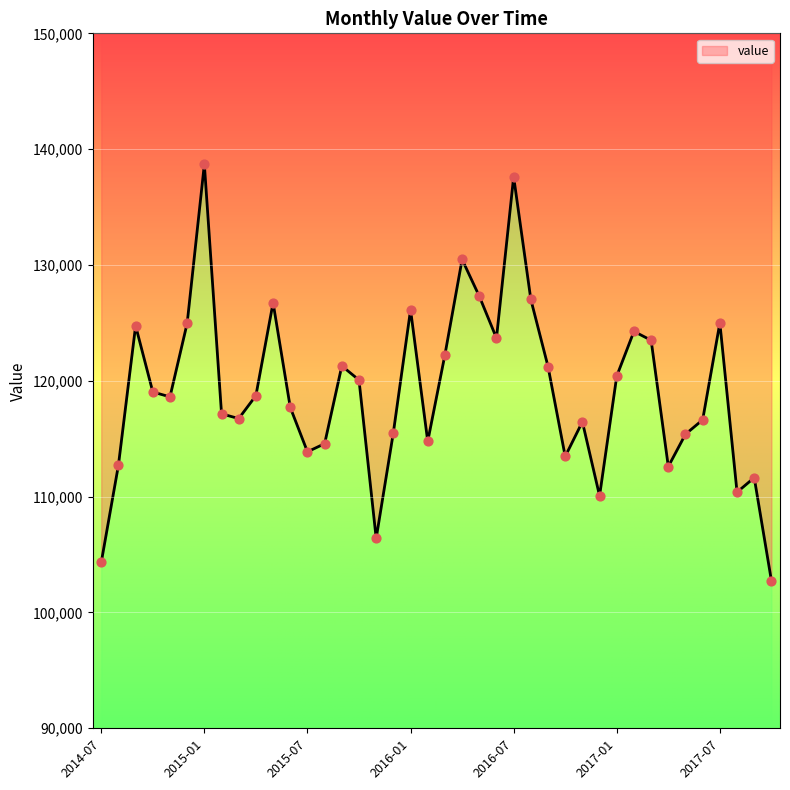

What is the change in value from 2014-07 to 2015-04?

+14400